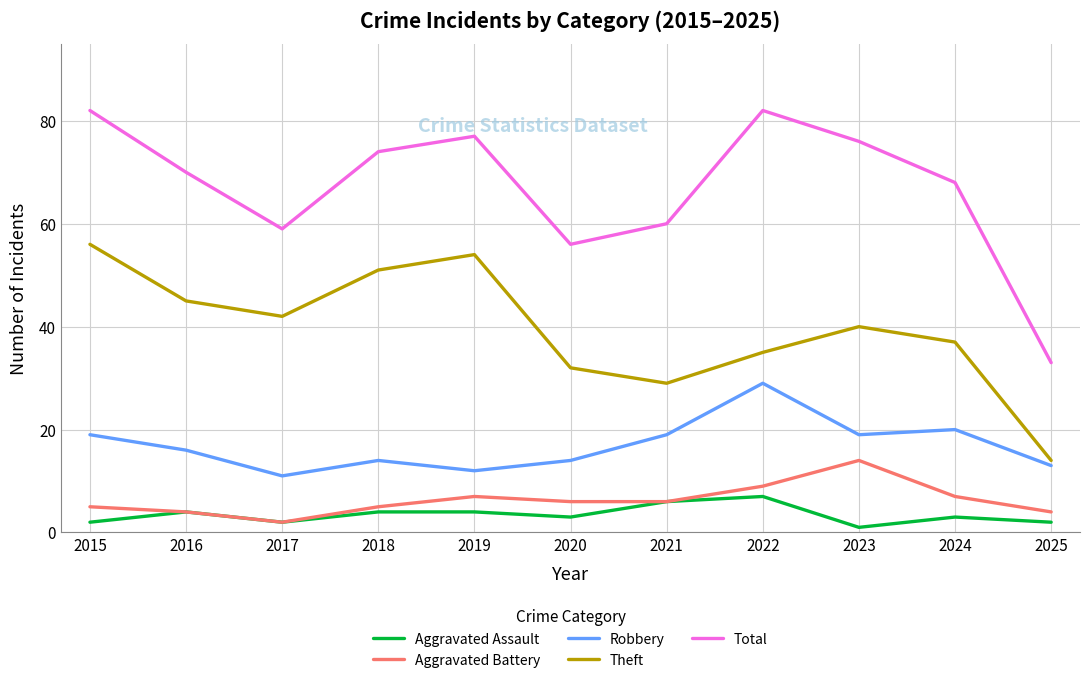

What is the difference between the highest and lowest values at 2022?

75